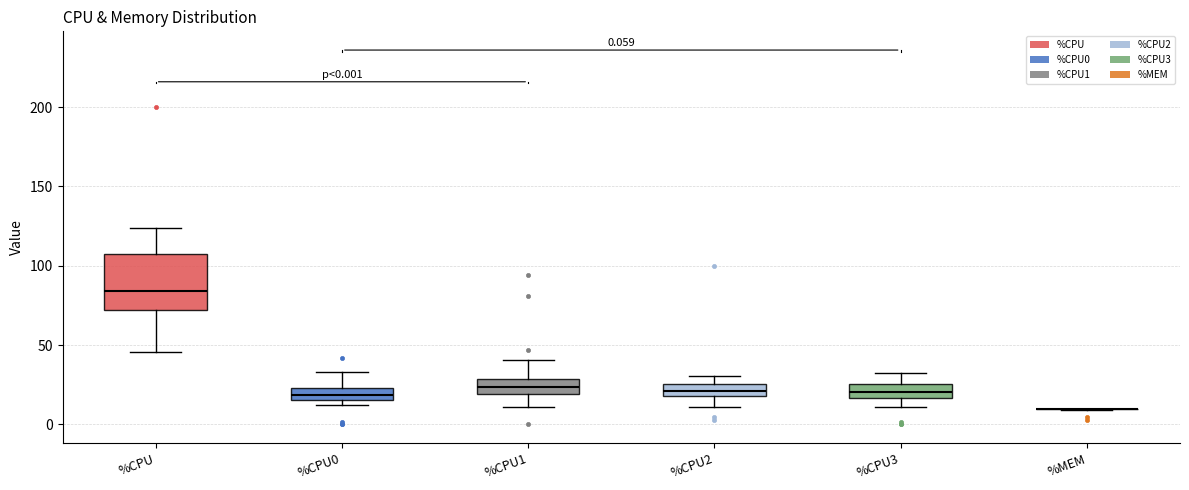

Which box is the tallest, from its lower edge to its upper edge?

%CPU